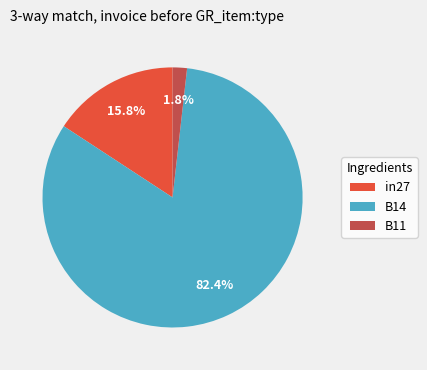

Between B14 and B11, which is larger?

B14